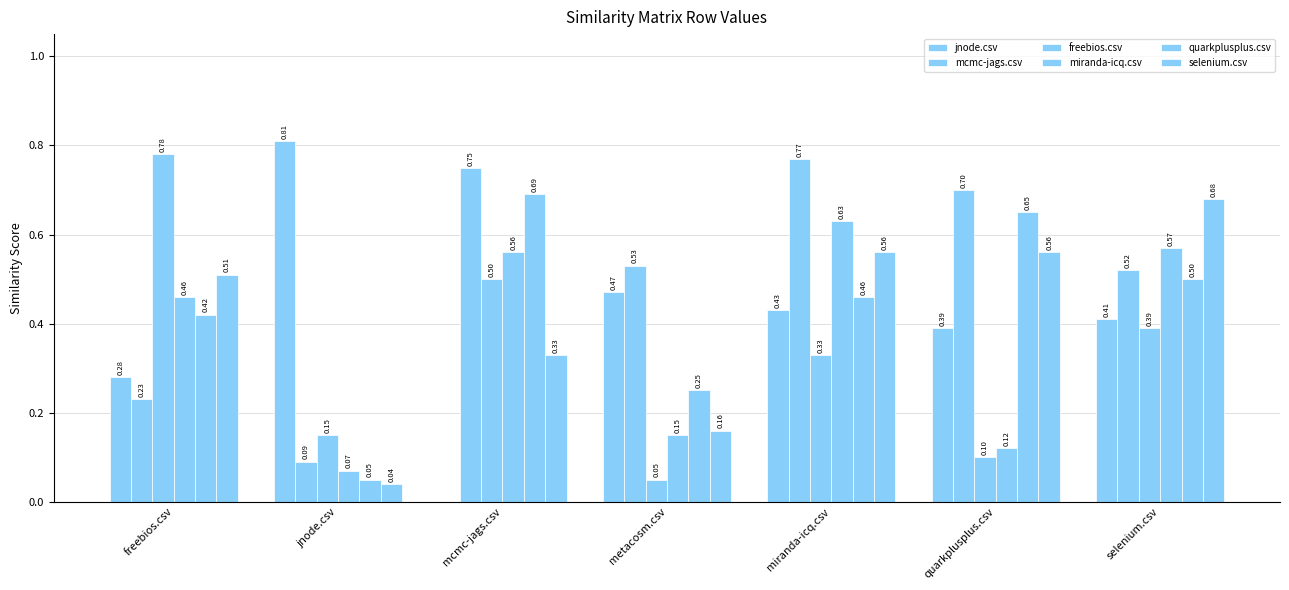

Which series has the largest range (max minus min)?

jnode.csv